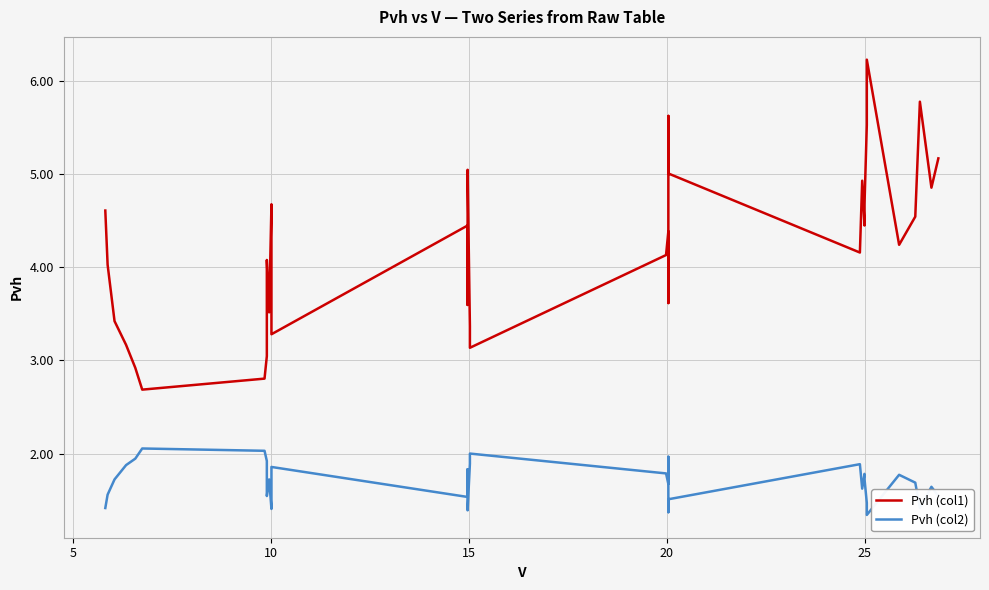

Is this an area chart (filled region under the line)?

No